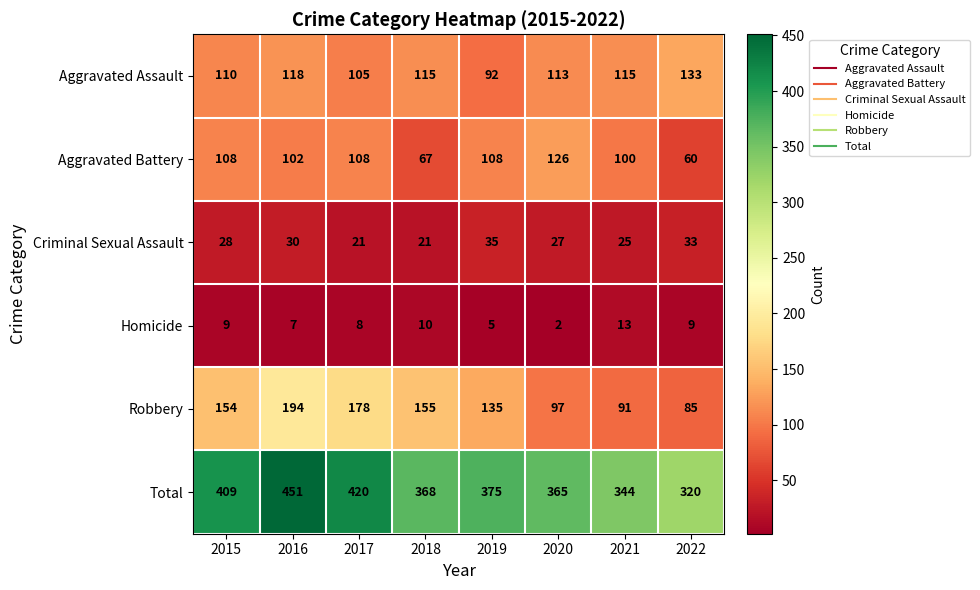

What is the difference between the Aggravated Assault values at 2018 and 2019?

23